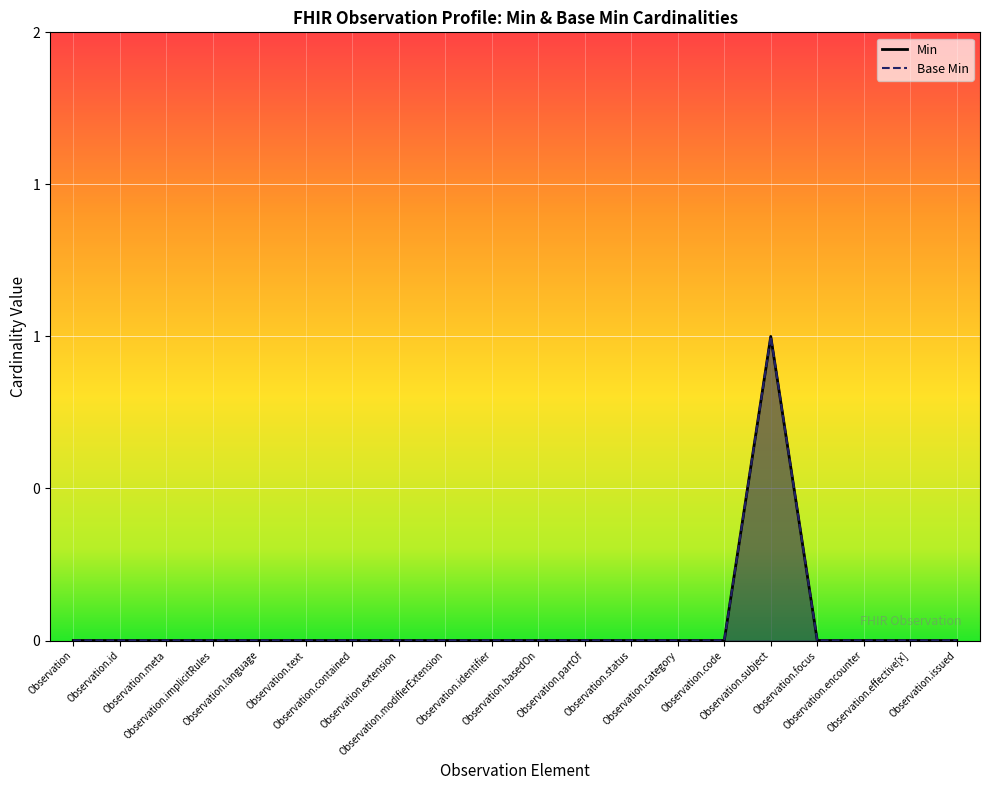

At which label is Min closest to 0?

Observation